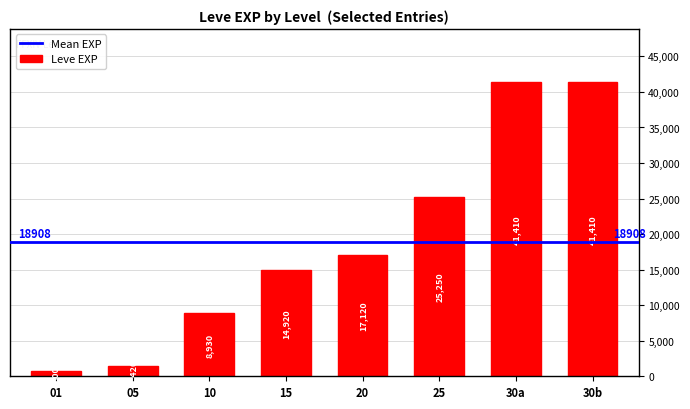

What is the smallest value displayed?

800